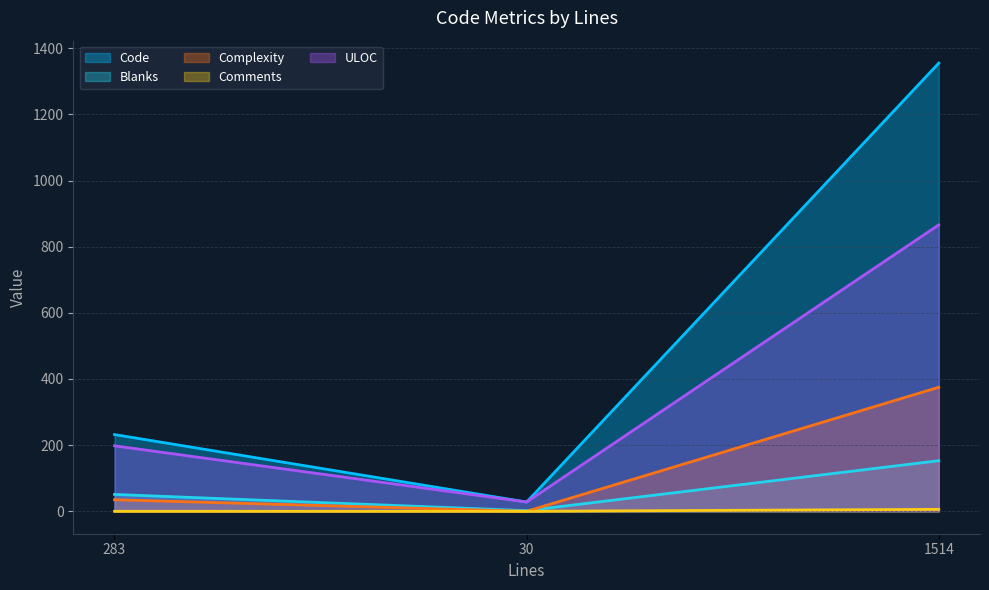

Count the number of categories in the chart.

3